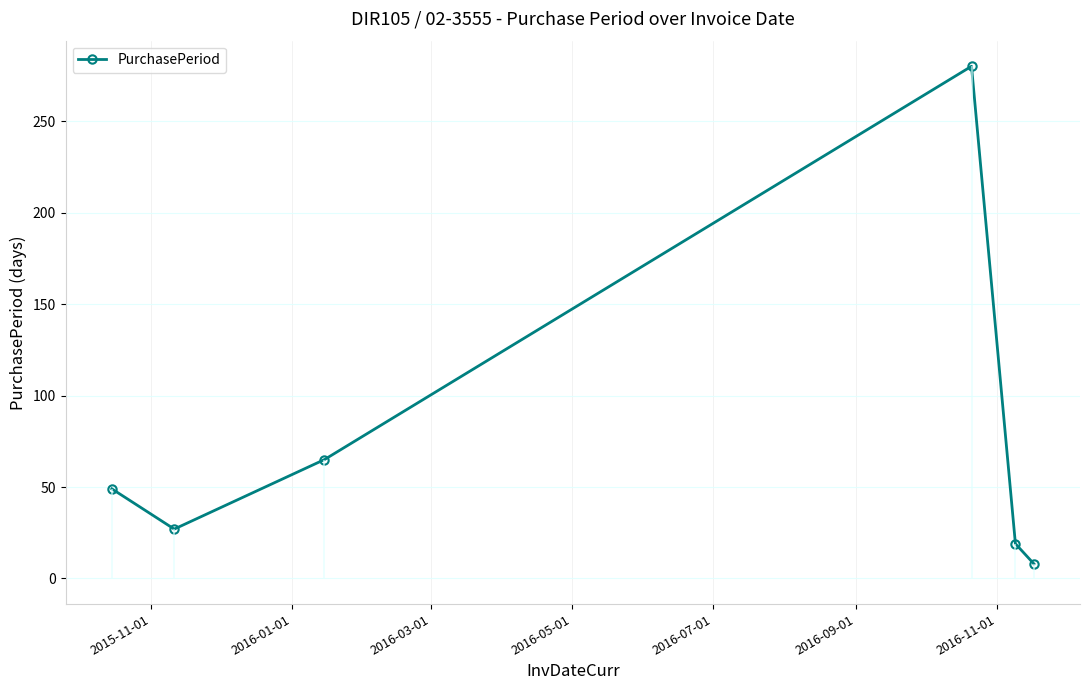

How many points are lower than both their immediate neighbors (excluding endpoints)?

1